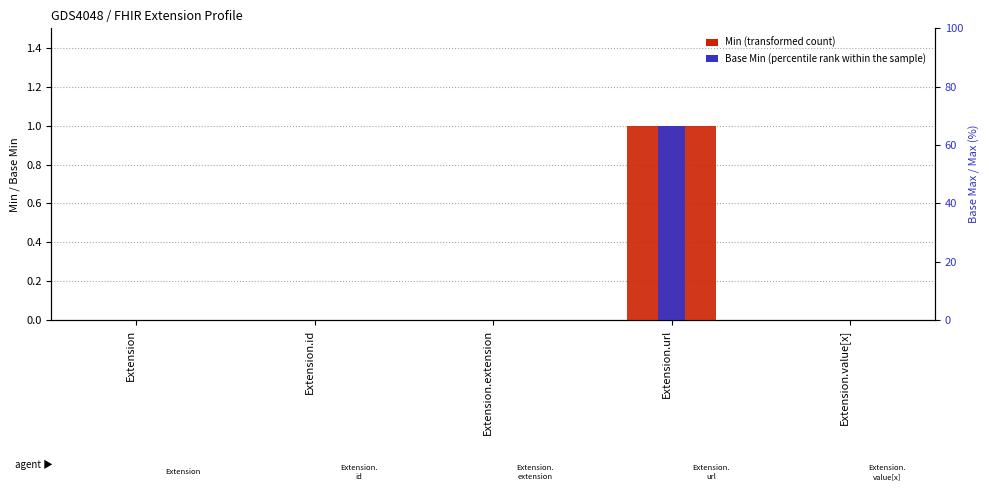

What position from the left is Extension.id?

2